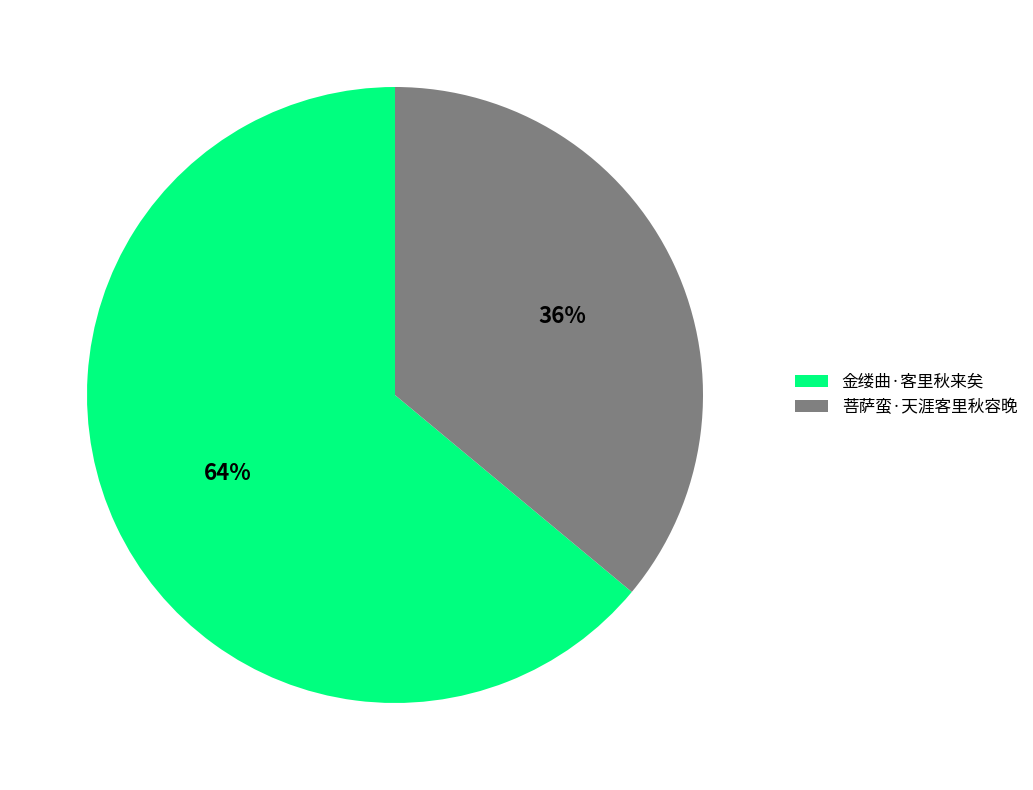

True or false: 金缕曲·客里秋来矣 accounts for 74% of the total.

False